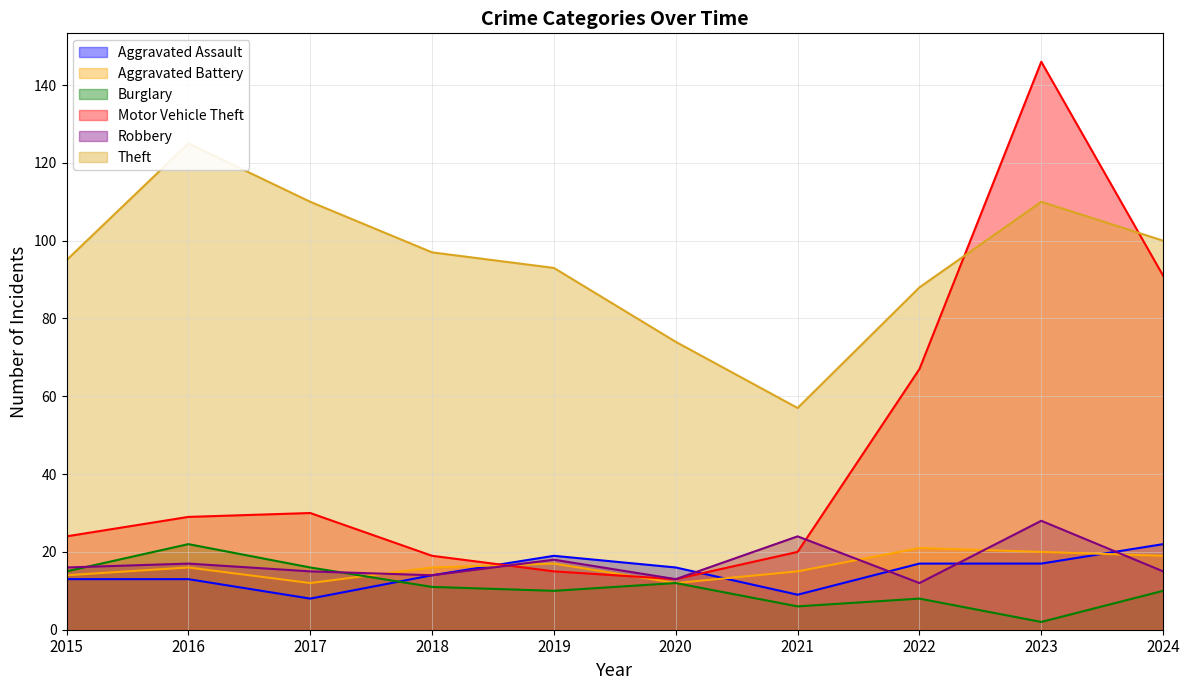

What is the difference between the highest and lowest values at 2024?

90